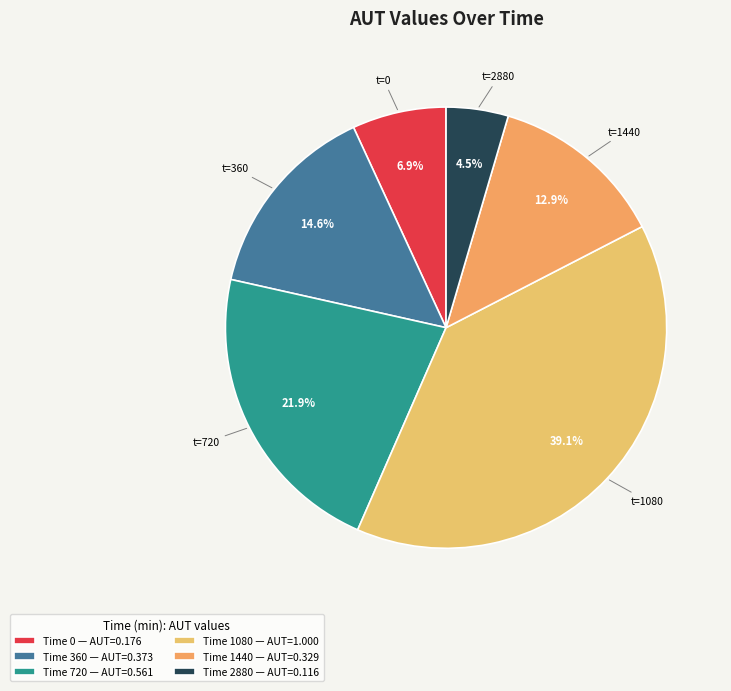

Count the number of slices in the pie.

6